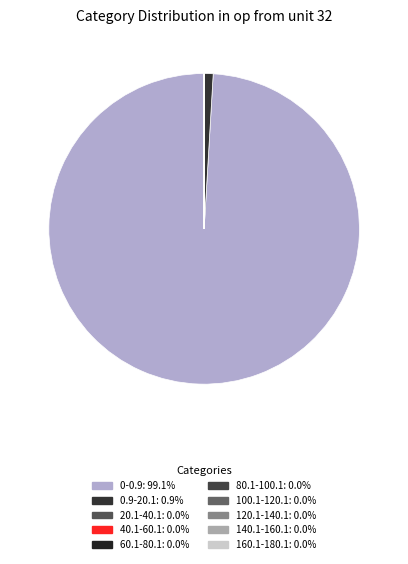

How many slices are in this pie chart?

10